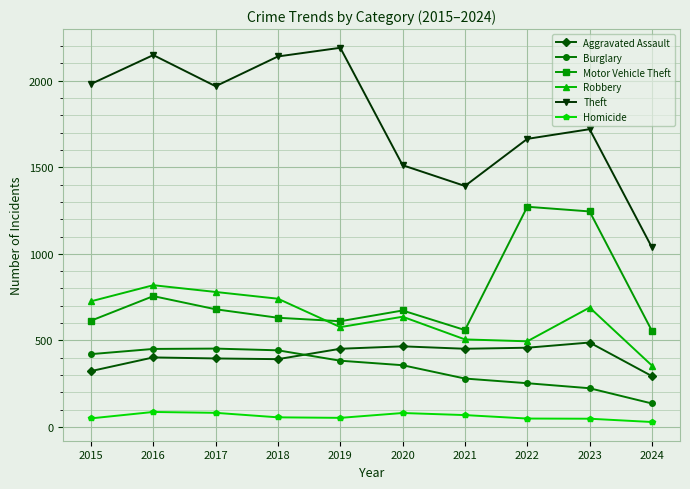

True or false: Aggravated Assault and Robbery intersect in this chart.

False